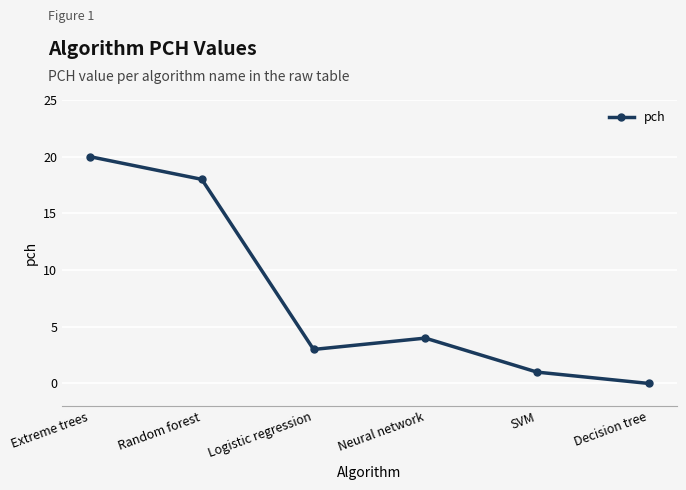

Rank the categories by value from lowest to highest.

Decision tree, SVM, Logistic regression, Neural network, Random forest, Extreme trees